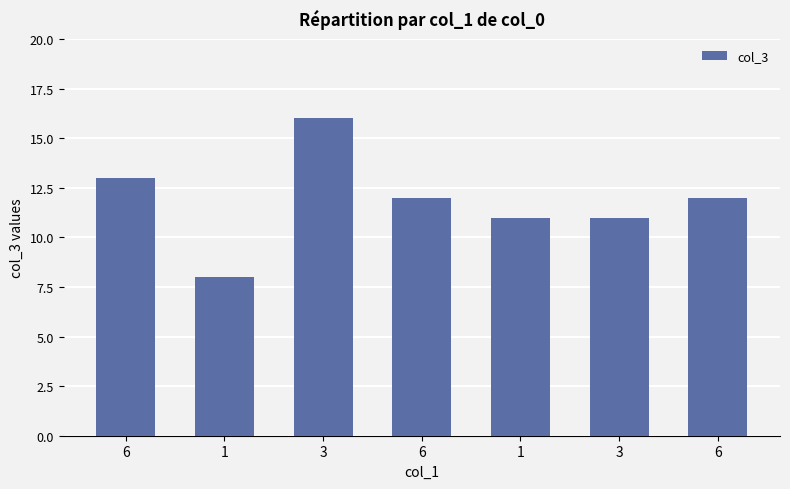

What is the difference between the second highest and minimum values?

5